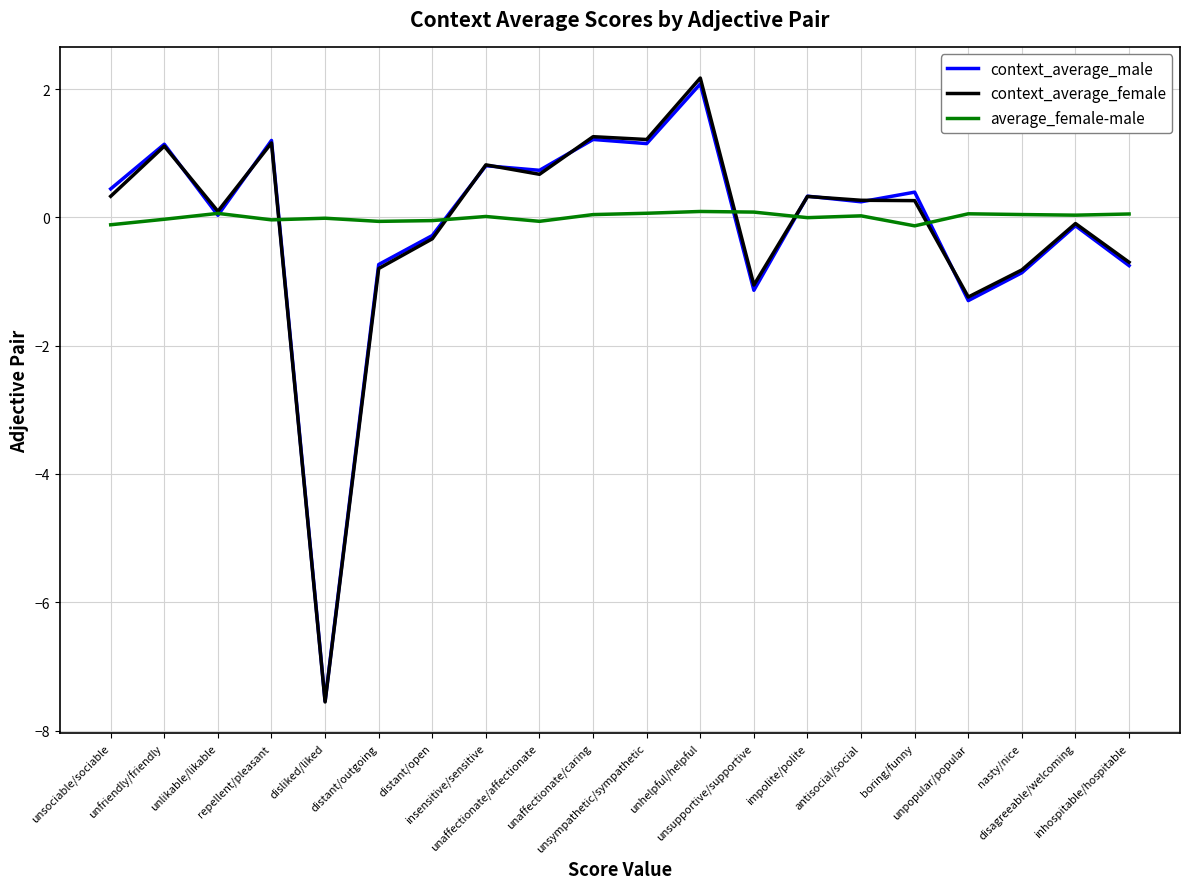

What is the difference between the context_average_male values at repellent/pleasant and disliked/liked?

8.7